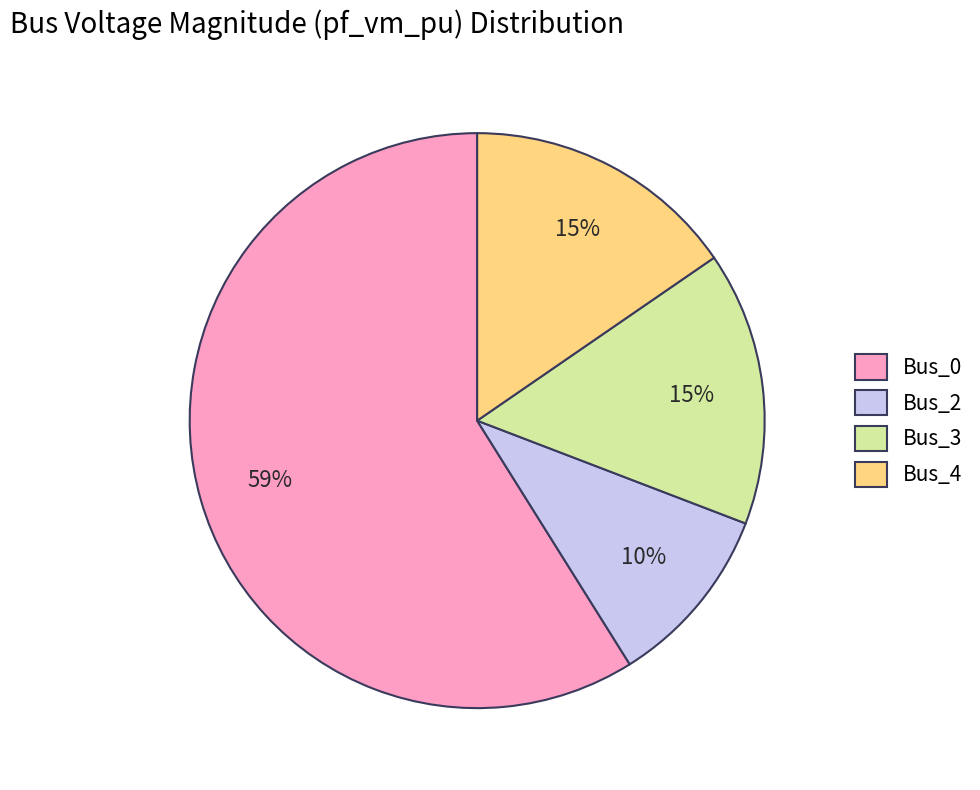

What is the largest slice in the pie chart?

Bus_0